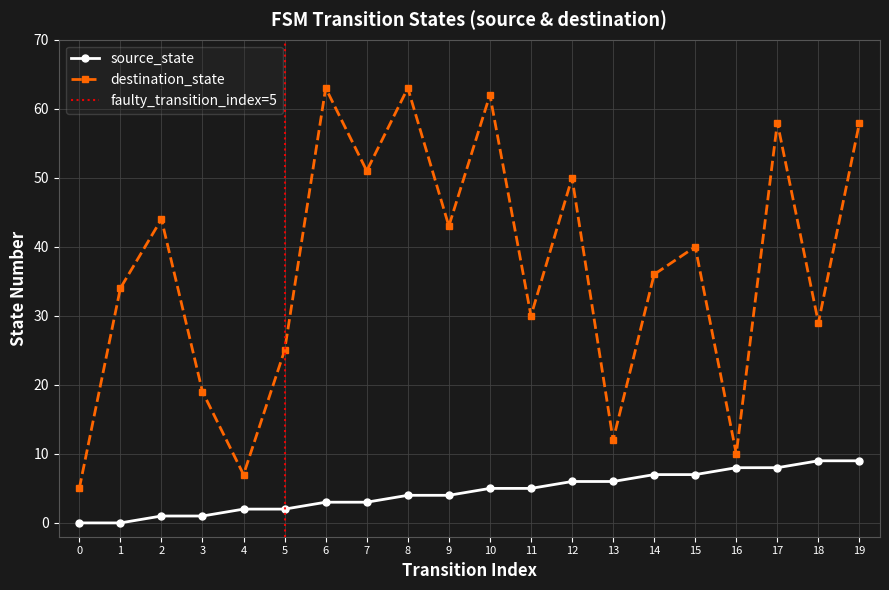

How many lines are shown in the chart?

2